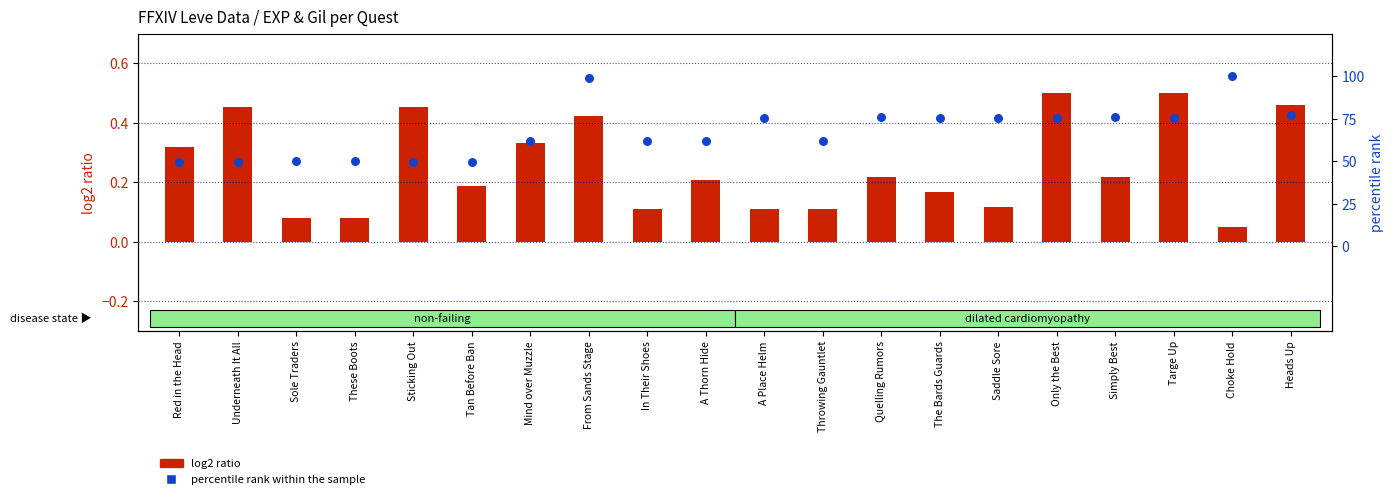

Which series reaches the maximum Y coordinate?

percentile rank within the sample